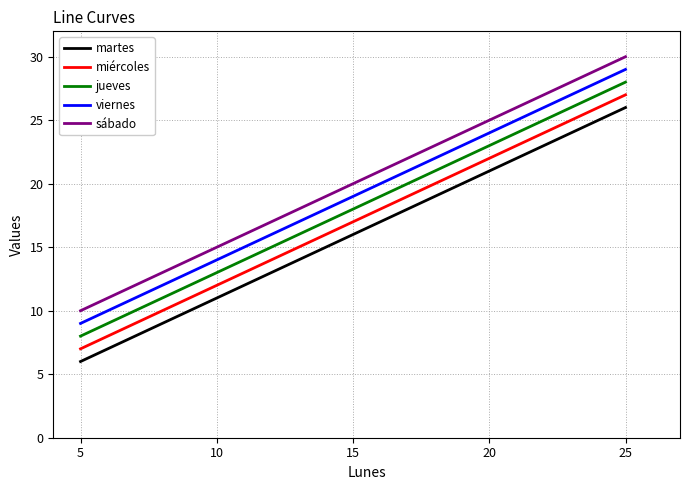

At how many categories does at least one series exceed 13?

4